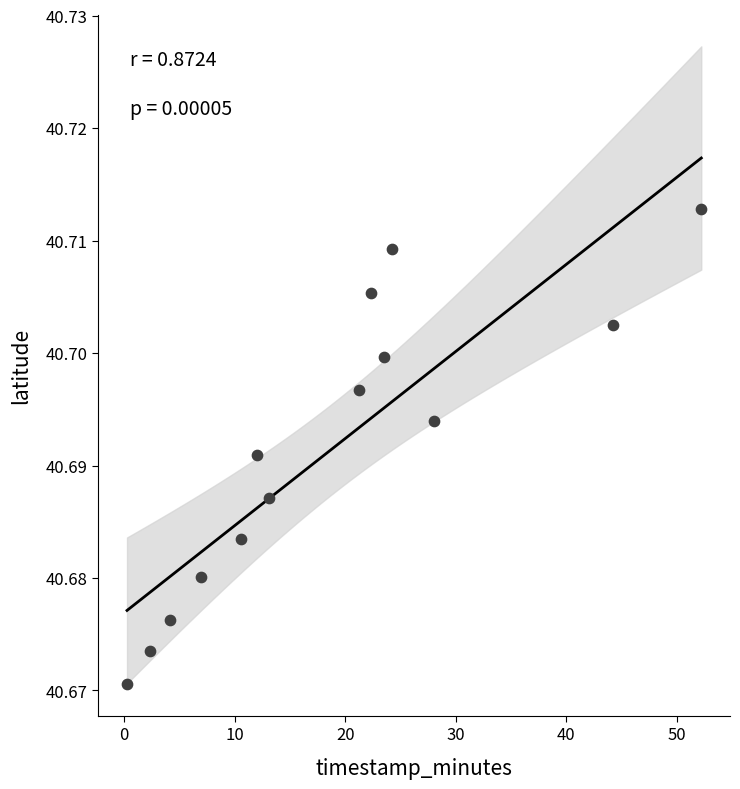

What is the range of X values (max minus min)?

52.0